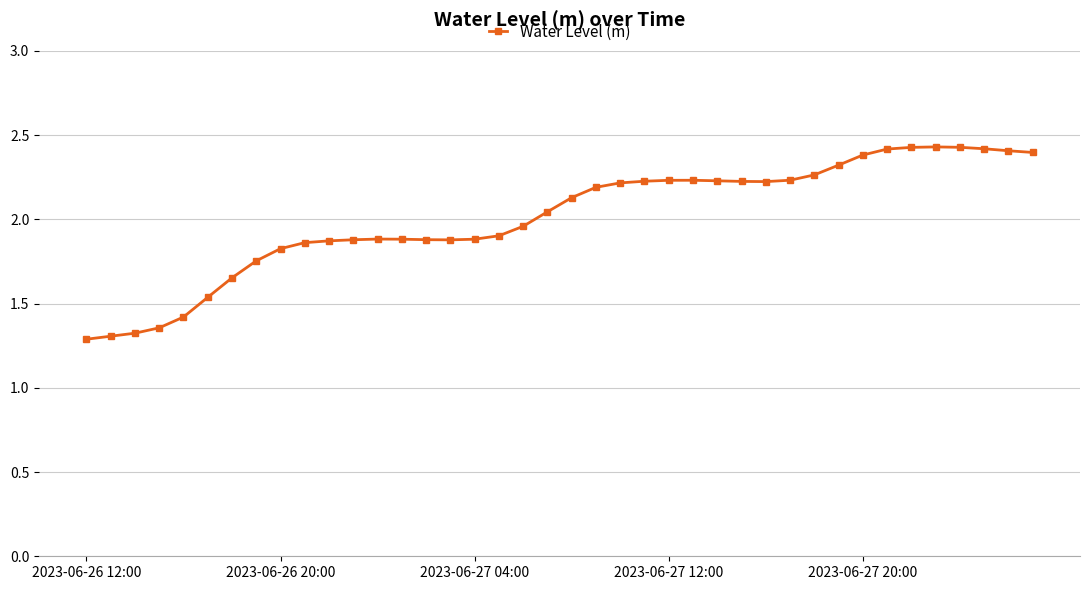

What is the sum of all values?

80.4